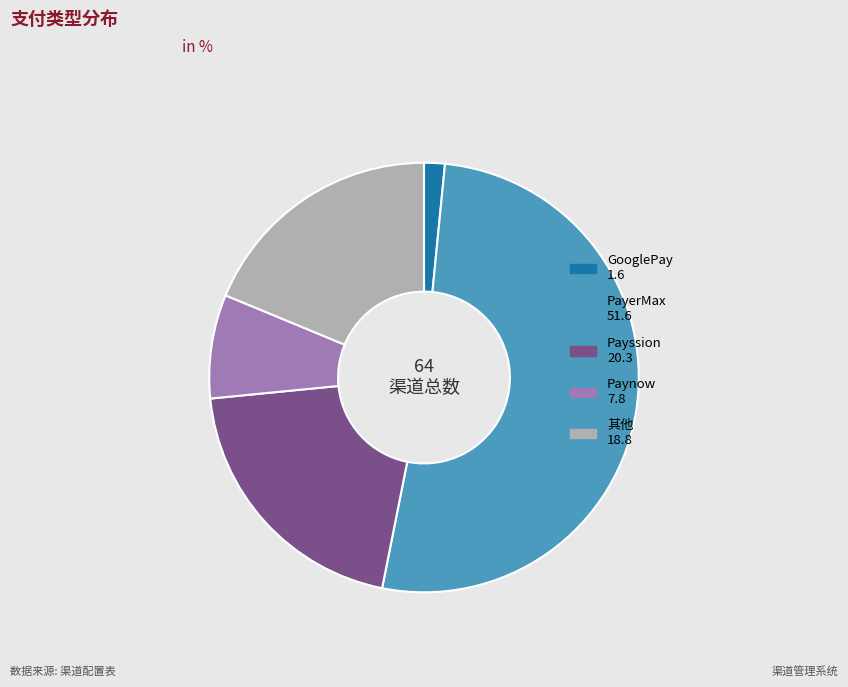

Is there a majority slice in this chart?

Yes